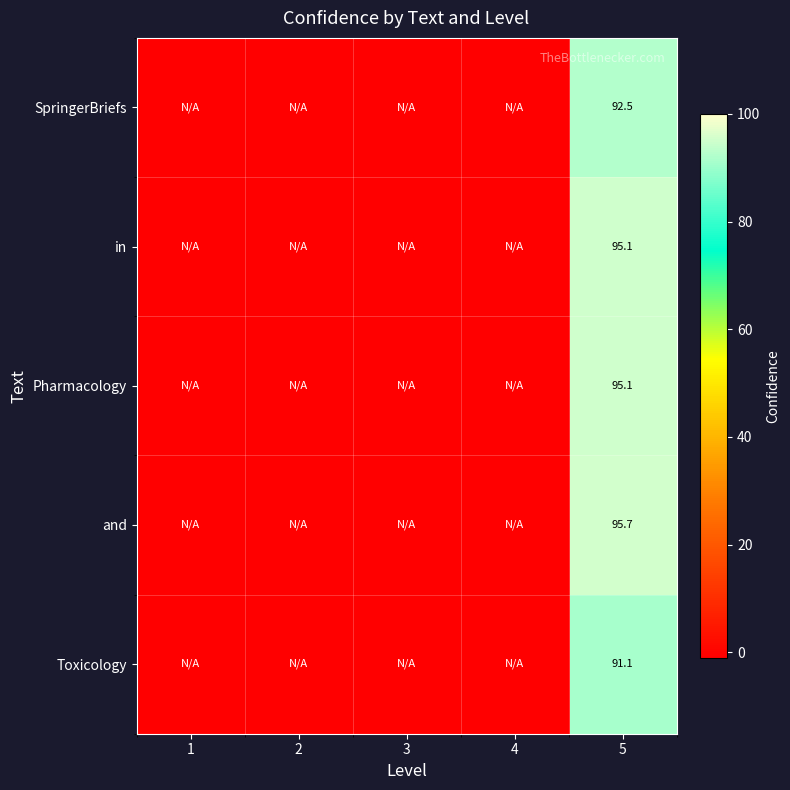

Between 5 and 4, which is larger?

5